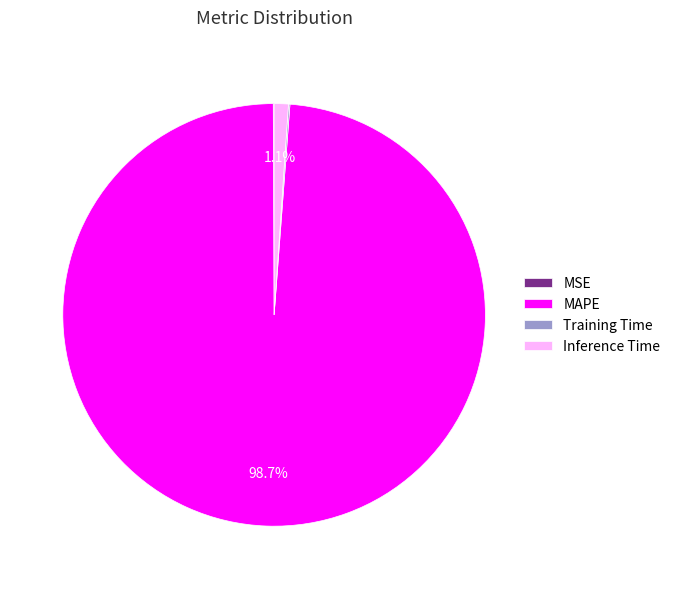

What is the largest slice in the pie chart?

MAPE